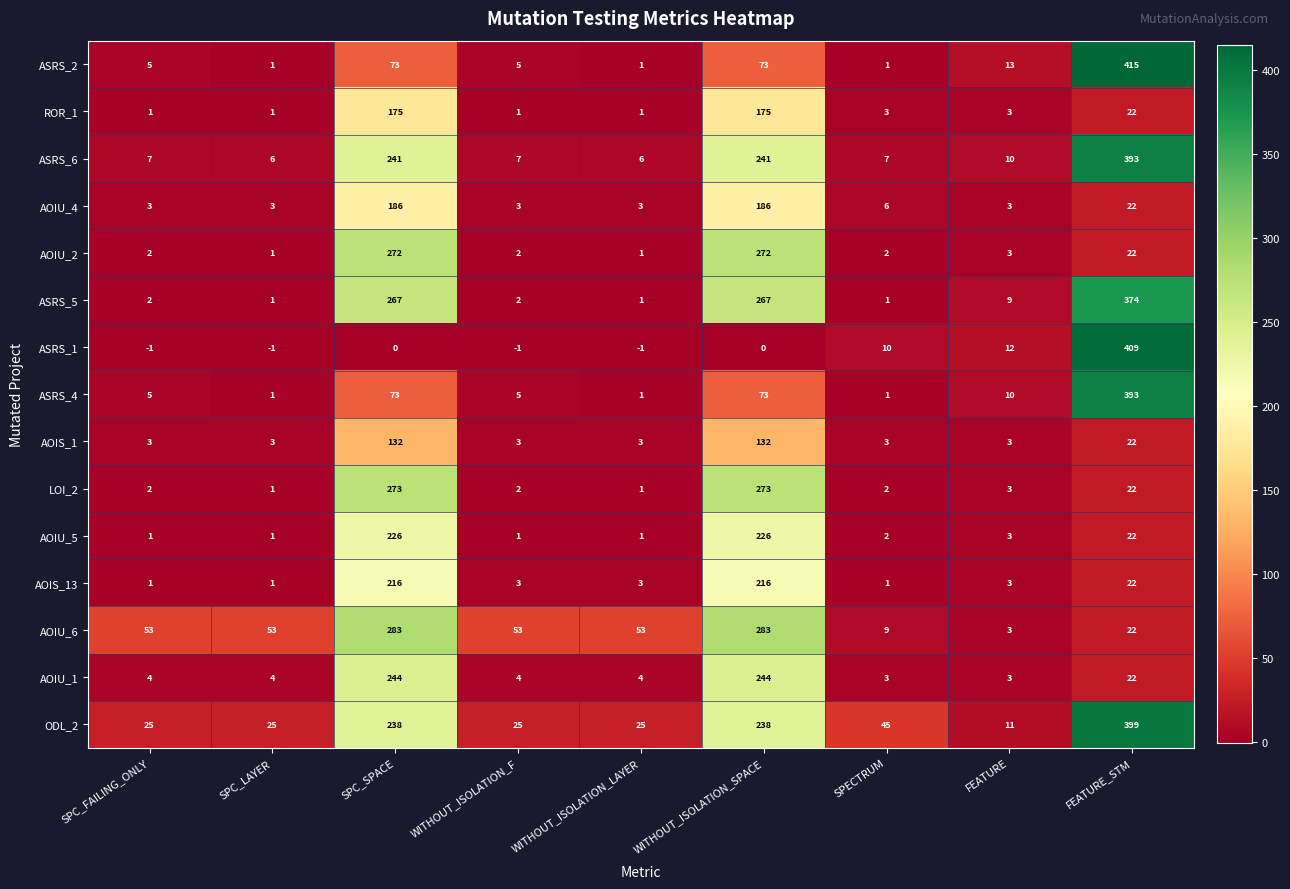

The AOIS_13 series shows 22 at FEATURE_STM. True or false?

True